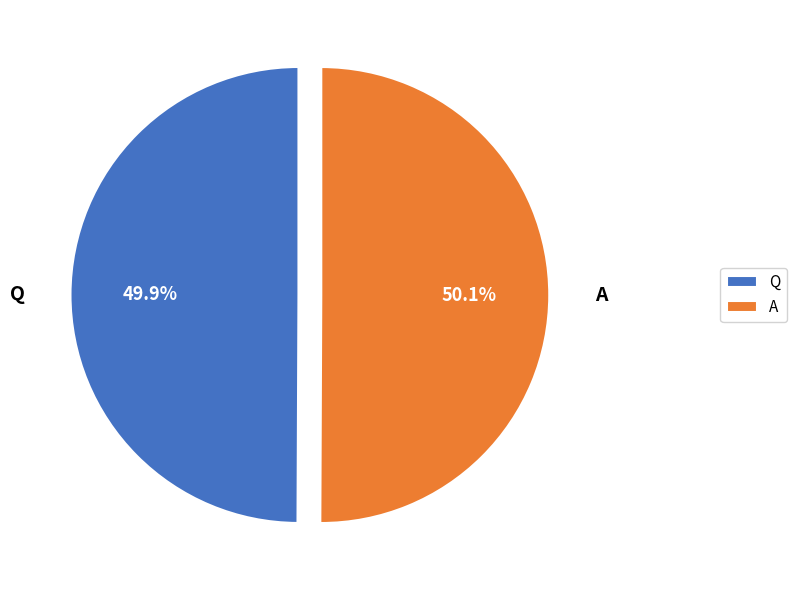

To the nearest percent, what is the average slice percentage?

50%